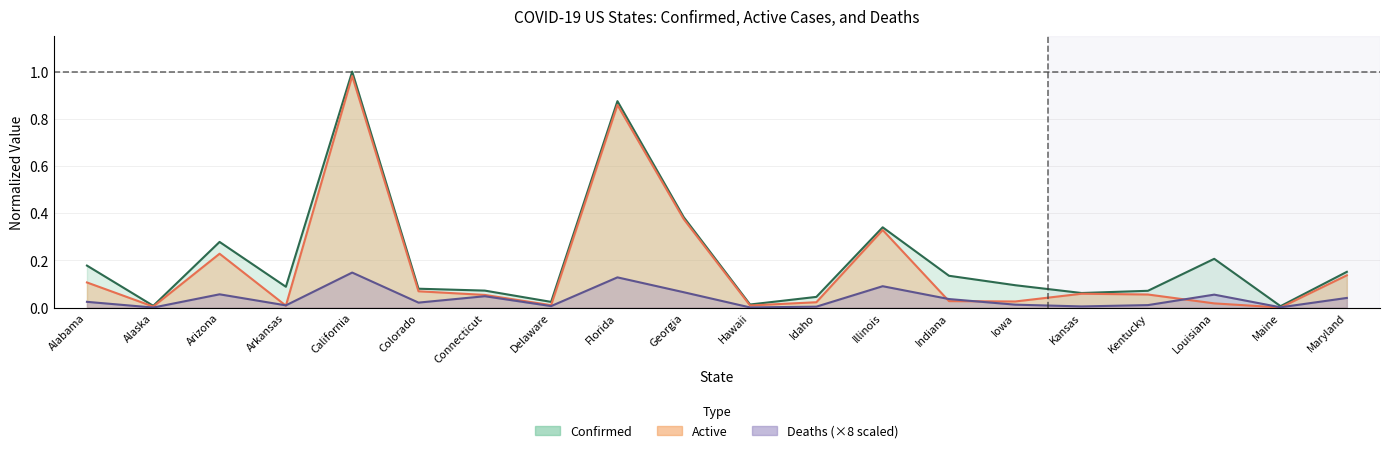

What value does the active series have at Kentucky?

0.1